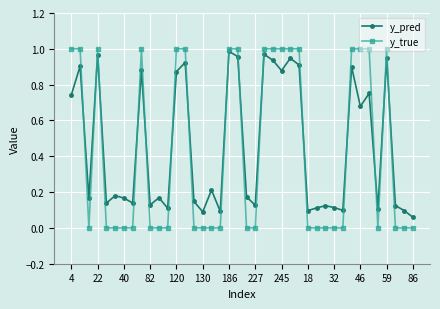

What is the average value of the y_true series?

0.4